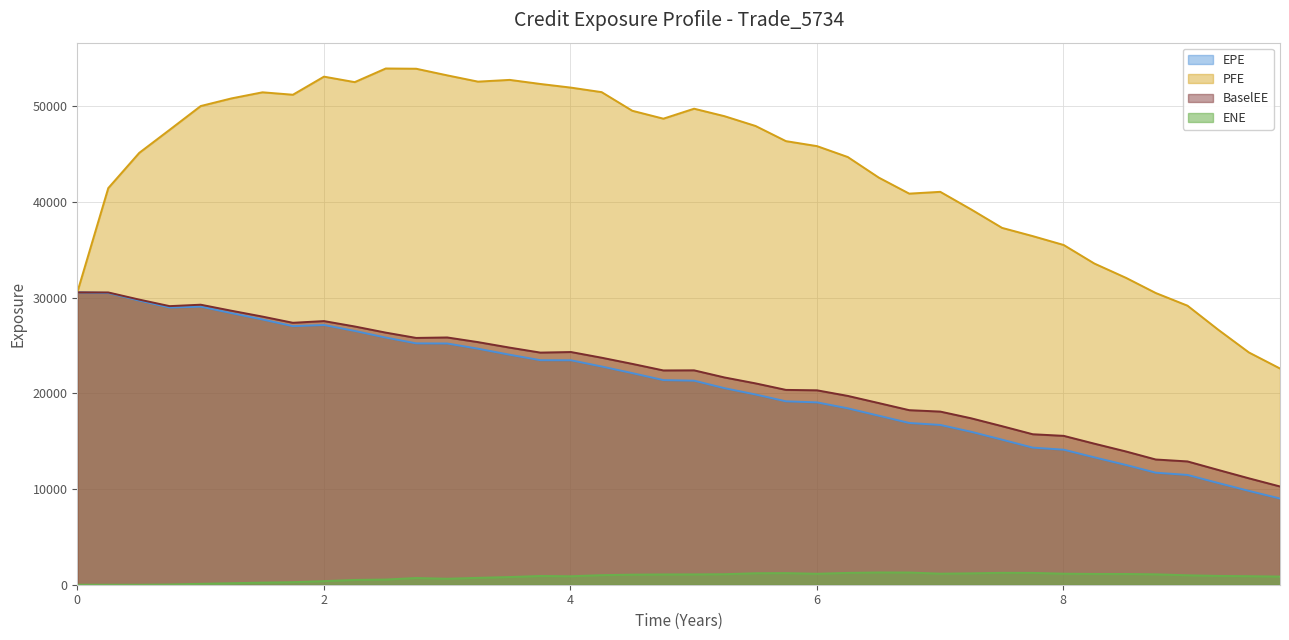

Is the value of PFE at 1.74933 greater than the value of EPE at 7.2507?

Yes